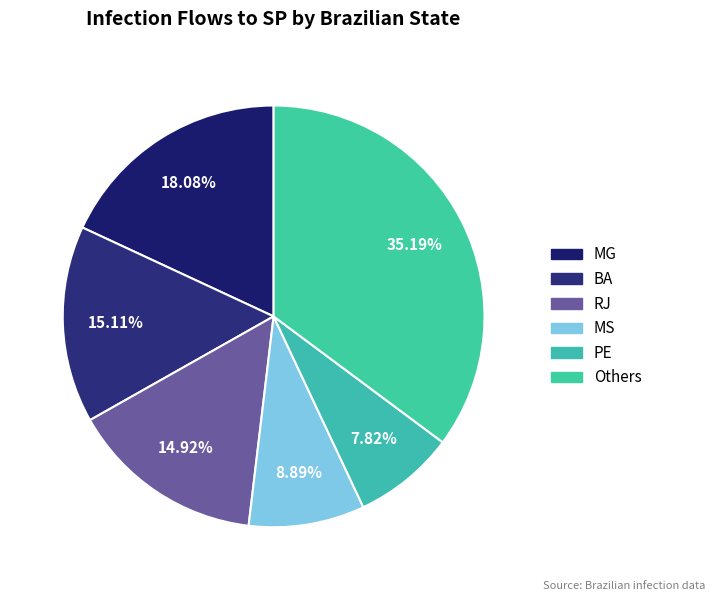

Does any single category account for the majority?

No